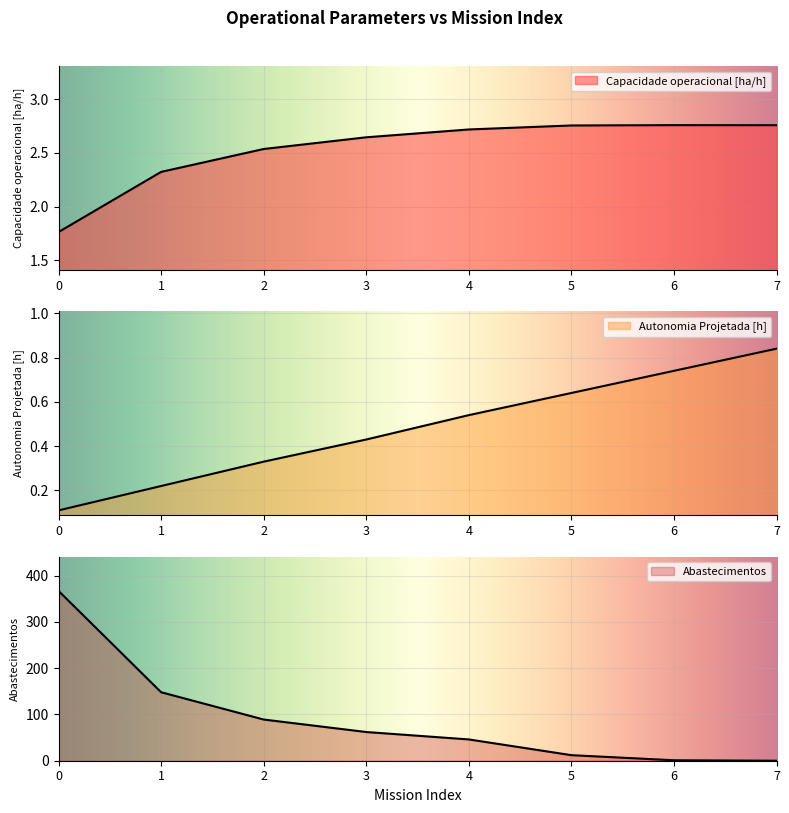

What is the sum of the Autonomia Projetada [h] values at 1 and 5?

0.9